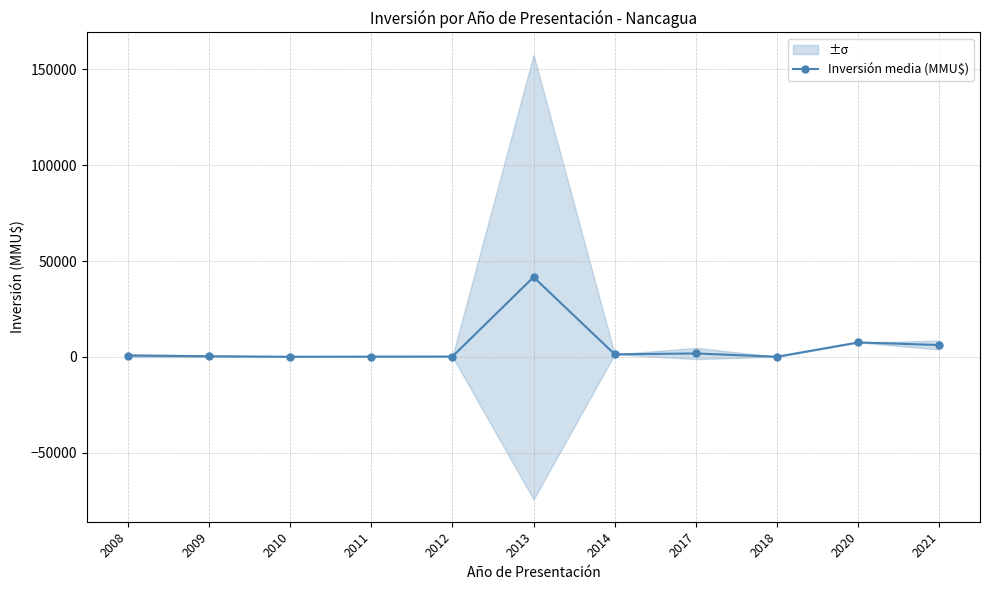

Which has a higher value, 2008 or 2012?

2008